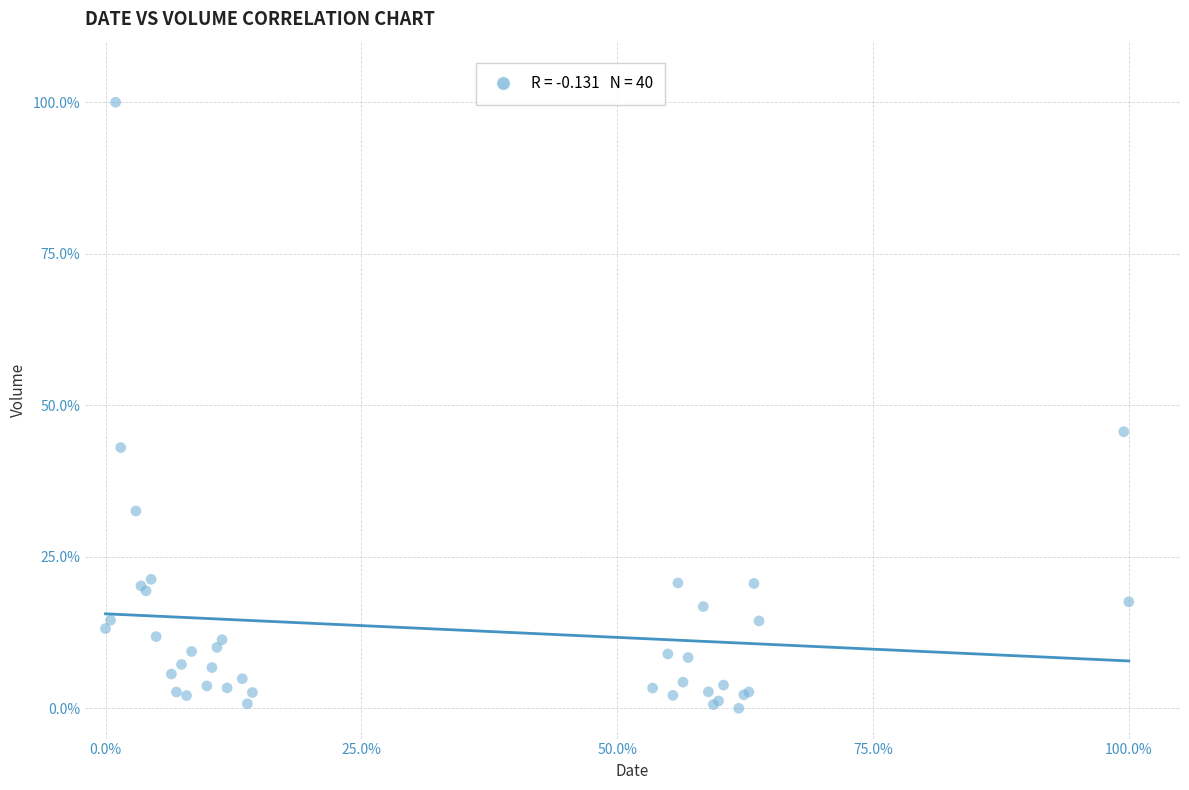

What Y value in the scatter plot is closest to 50?

45.6